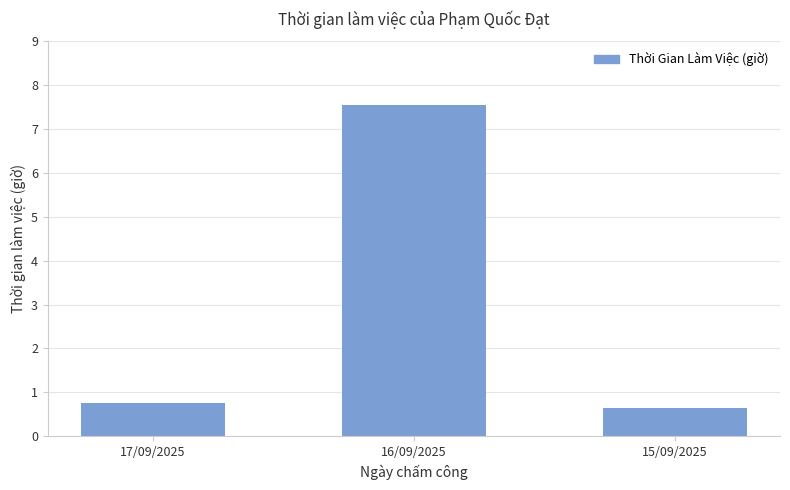

What is the minimum value shown in the chart?

0.6